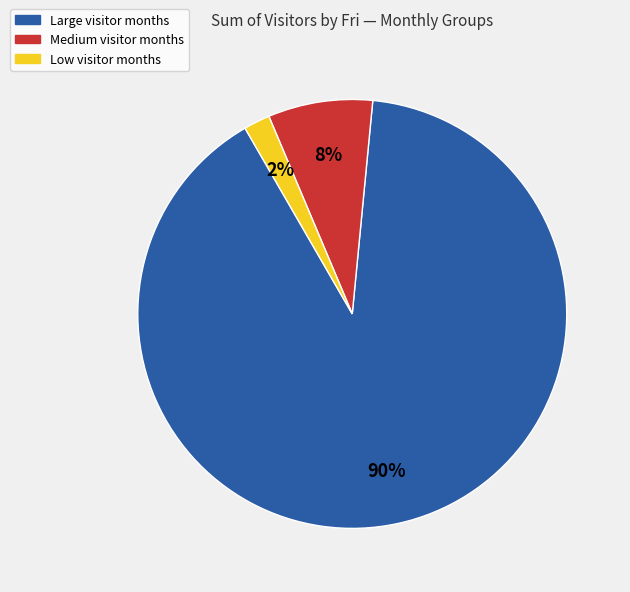

Is there any slice that represents more than half of the pie?

Yes